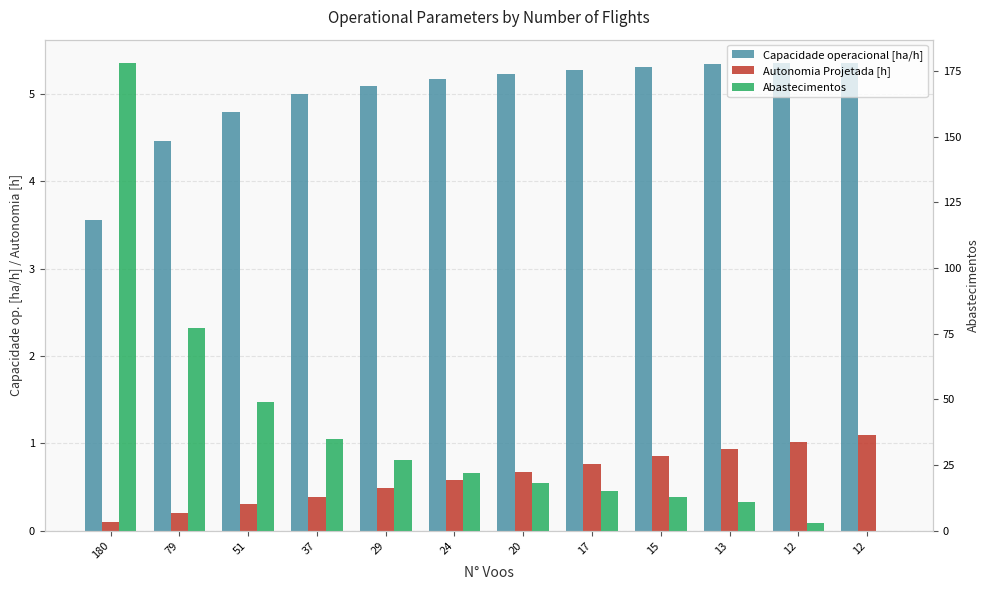

Which series changed the most between 180 and 13?

Abastecimentos